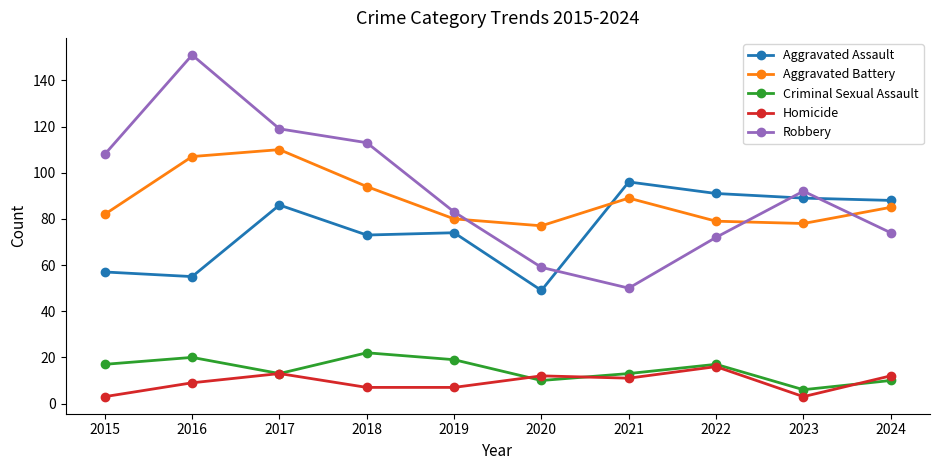

The Homicide series shows 12 at 2024. True or false?

True